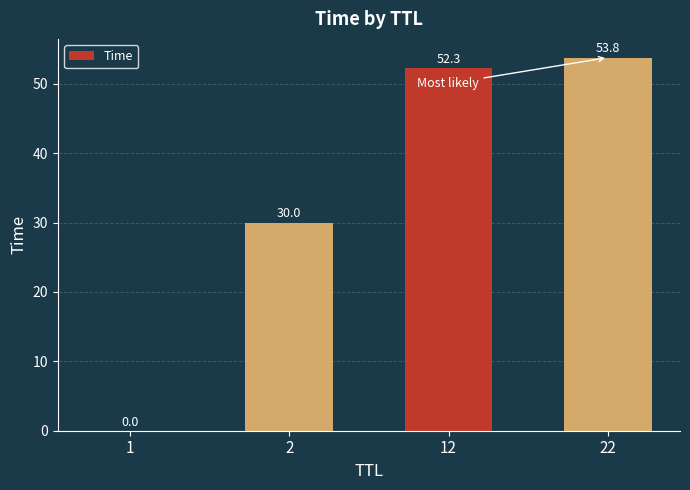

Where is the data nearest to the value 26?

2